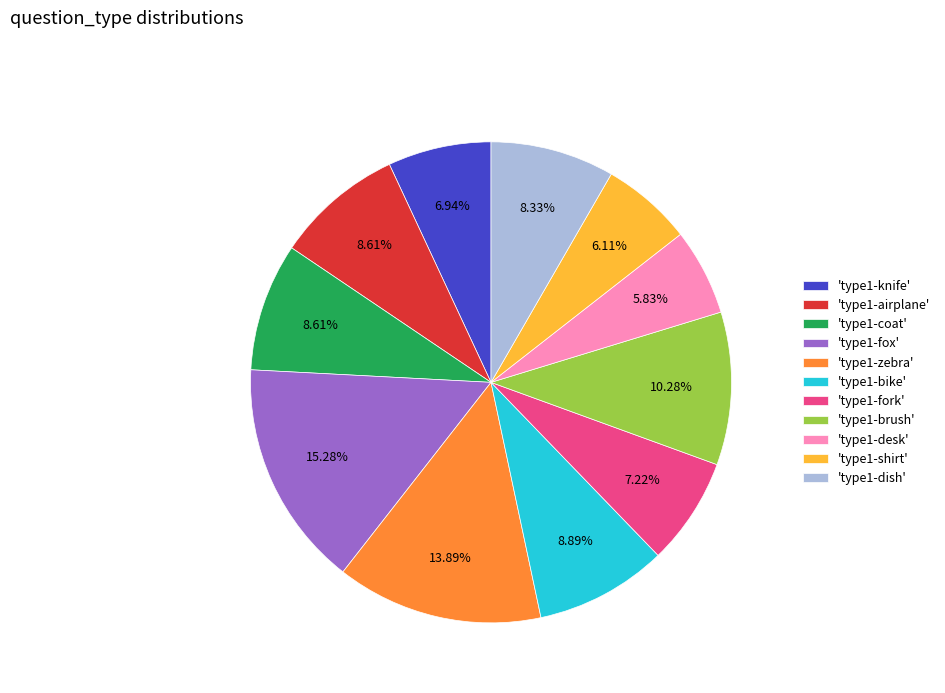

Approximately how many times larger is the value at 'type1-bike' compared to 'type1-shirt'?

1.5